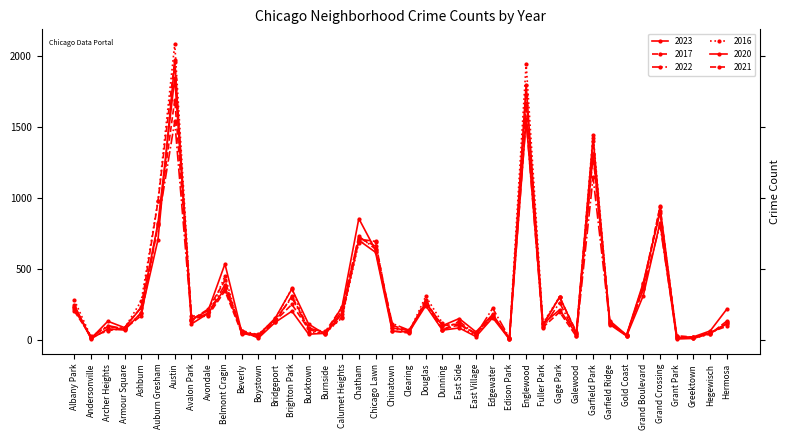

True or false: 2017 has a value of 1401 at Garfield Park.

True